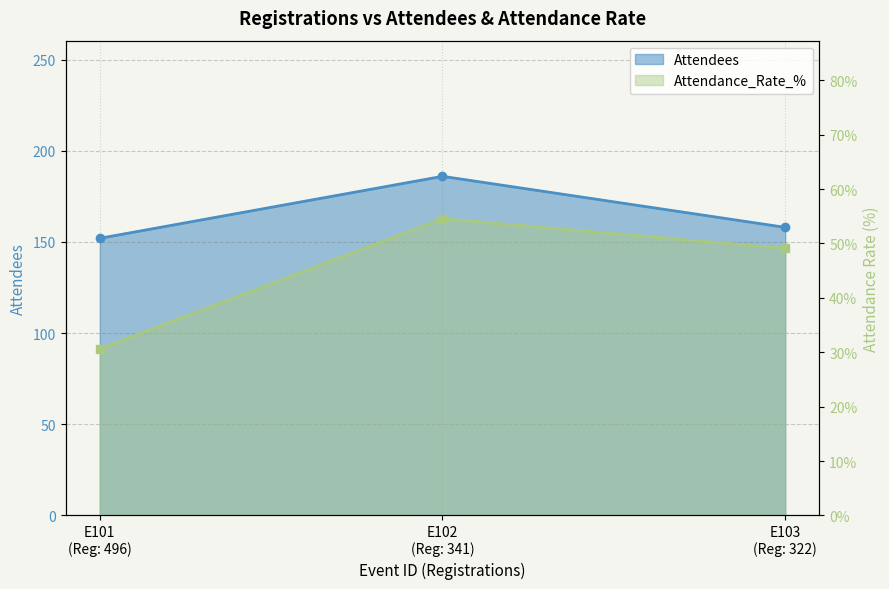

The Attendees series shows 85.5 at E101 (Reg: 496). True or false?

False